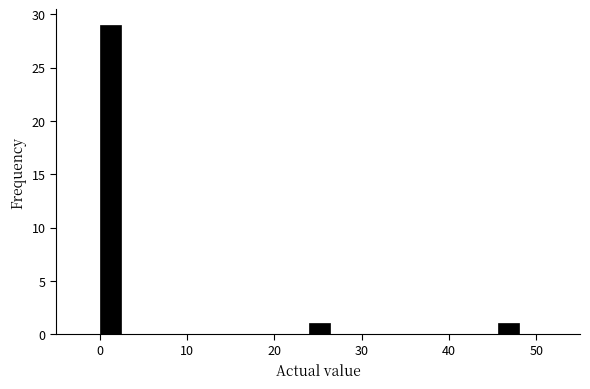

Around what value on the x-axis is the tallest bar? Give the approximate position of its centre, as read against the axis.

1